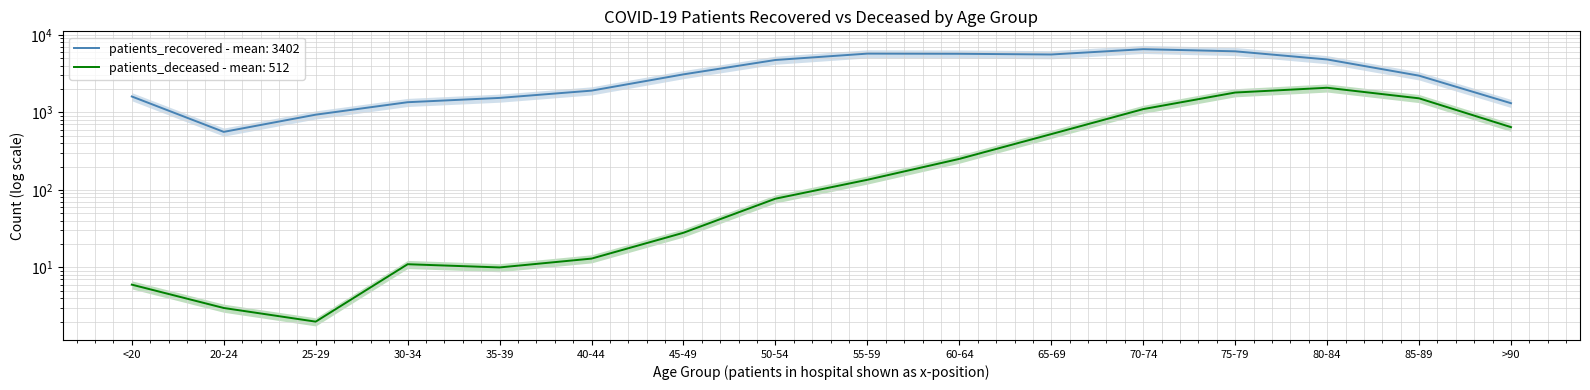

How many values in the patients_recovered series are below 3089?

8